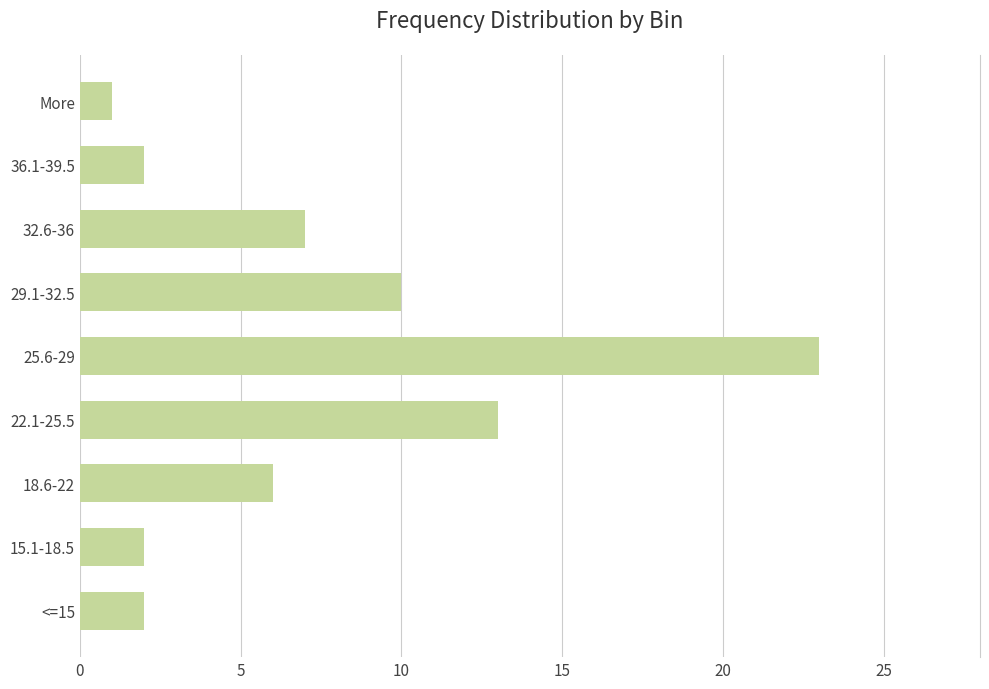

Approximately how many times larger is the value at <=15 compared to More?

2.0